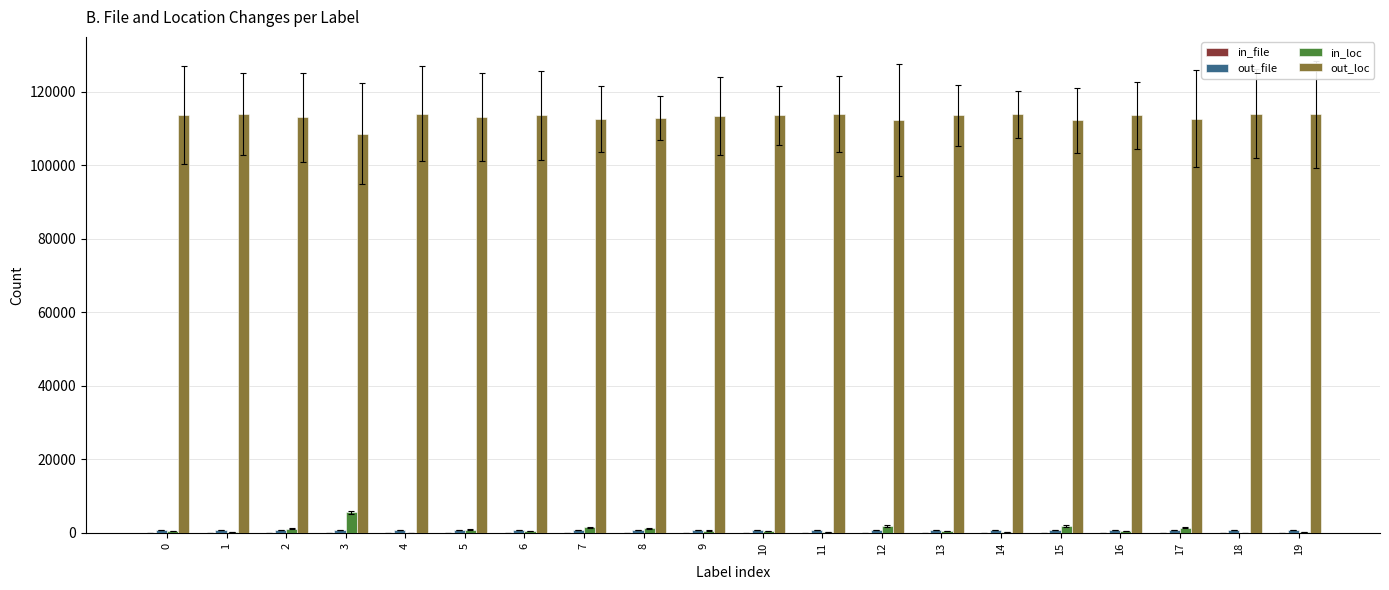

Is it true that out_loc equals 55817 at 10?

False